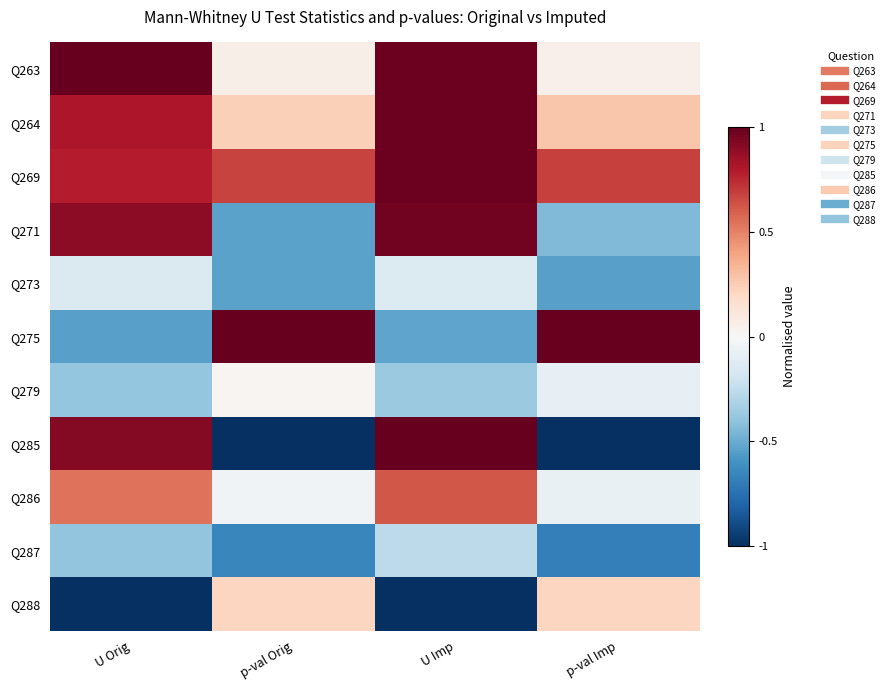

At which category does the chart reach its minimum across all series?

p-val Orig